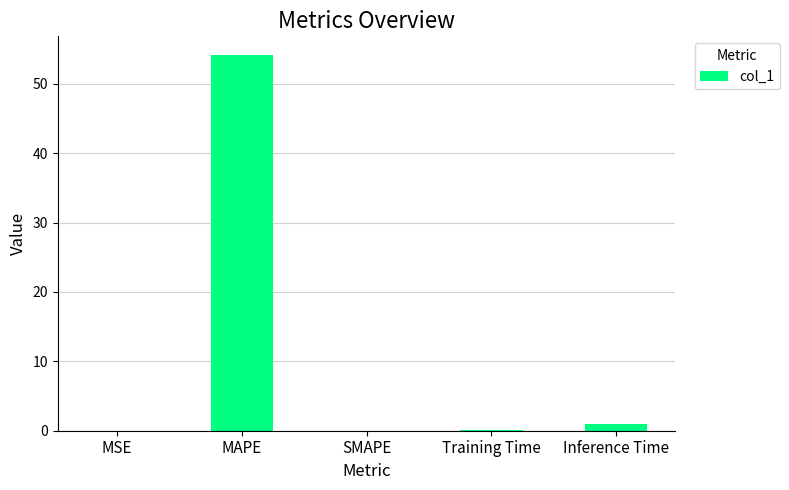

Which category has the highest value across all series?

MAPE